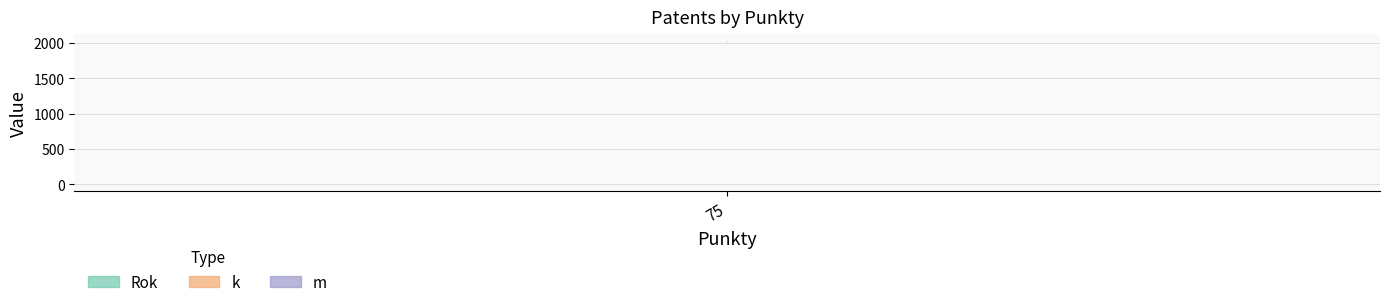

Which series changed the most between 75.0 and 75.0?

k